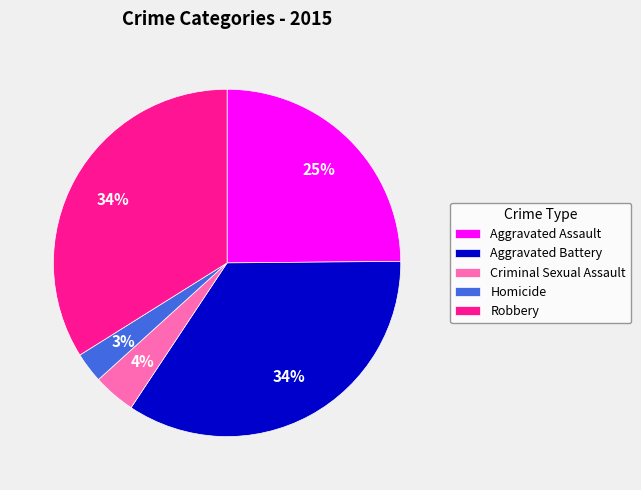

What is the smallest slice in the pie chart?

Homicide